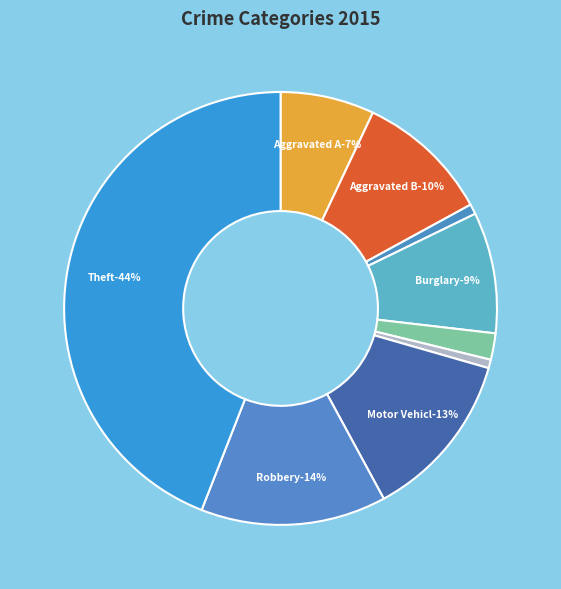

To the nearest percent, what is the combined percentage of Homicide and Theft?

45%